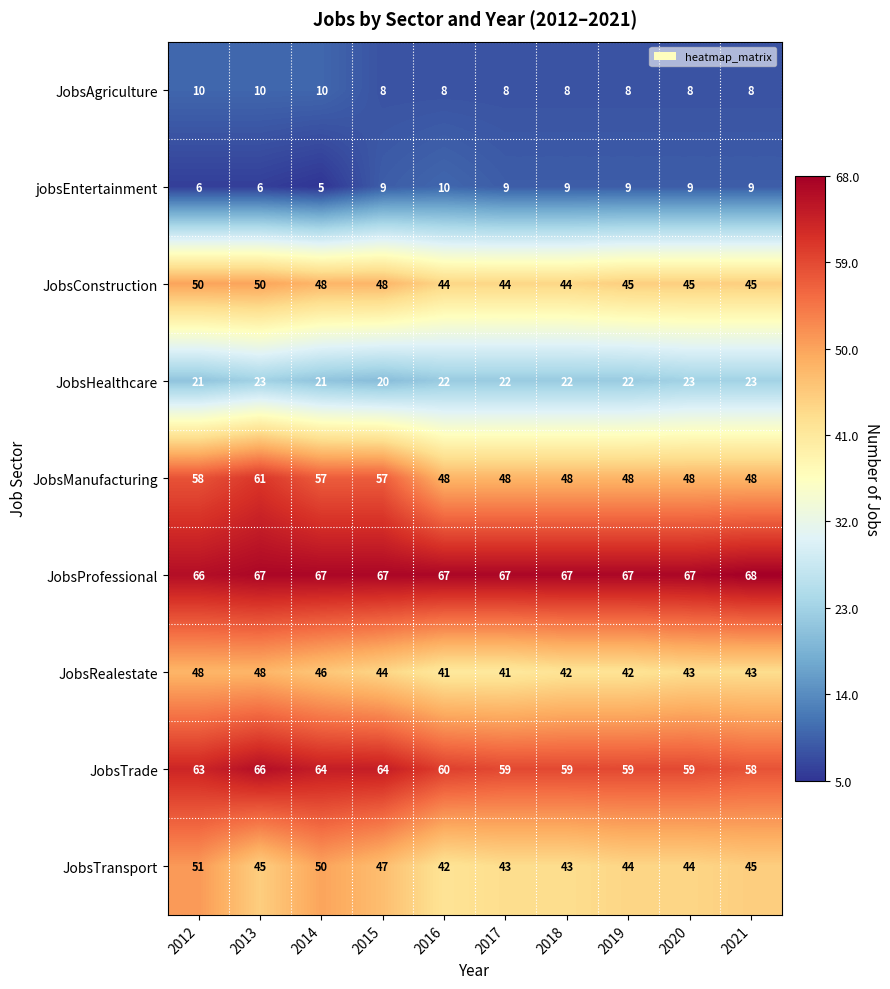

Which label corresponds to the largest value in the chart?

2021